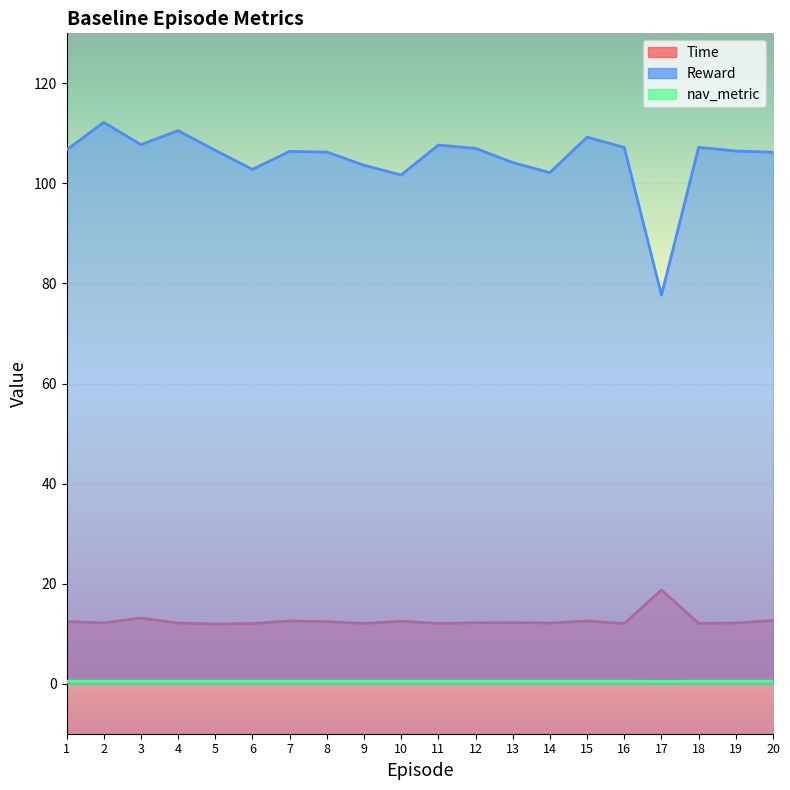

Reading right to left, transcribe all the data shown in this chart.

Time: 20=12.6	19=12.1	18=12.1	17=18.7	16=12.0	15=12.5	14=12.1	13=12.2	12=12.2	11=12.0	10=12.5	9=12.0	8=12.4	7=12.6	6=12.0	5=11.9	4=12.1	3=13.1	2=12.2	1=12.4
Reward: 20=106.2	19=106.5	18=107.2	17=77.7	16=107.2	15=109.2	14=102.2	13=104.2	12=107.0	11=107.7	10=101.7	9=103.6	8=106.3	7=106.4	6=102.8	5=106.6	4=110.5	3=107.8	2=112.2	1=106.7
nav_metric: 20=0.5	19=0.5	18=0.5	17=0.5	16=0.5	15=0.5	14=0.5	13=0.5	12=0.5	11=0.5	10=0.5	9=0.5	8=0.5	7=0.5	6=0.5	5=0.5	4=0.5	3=0.5	2=0.5	1=0.5